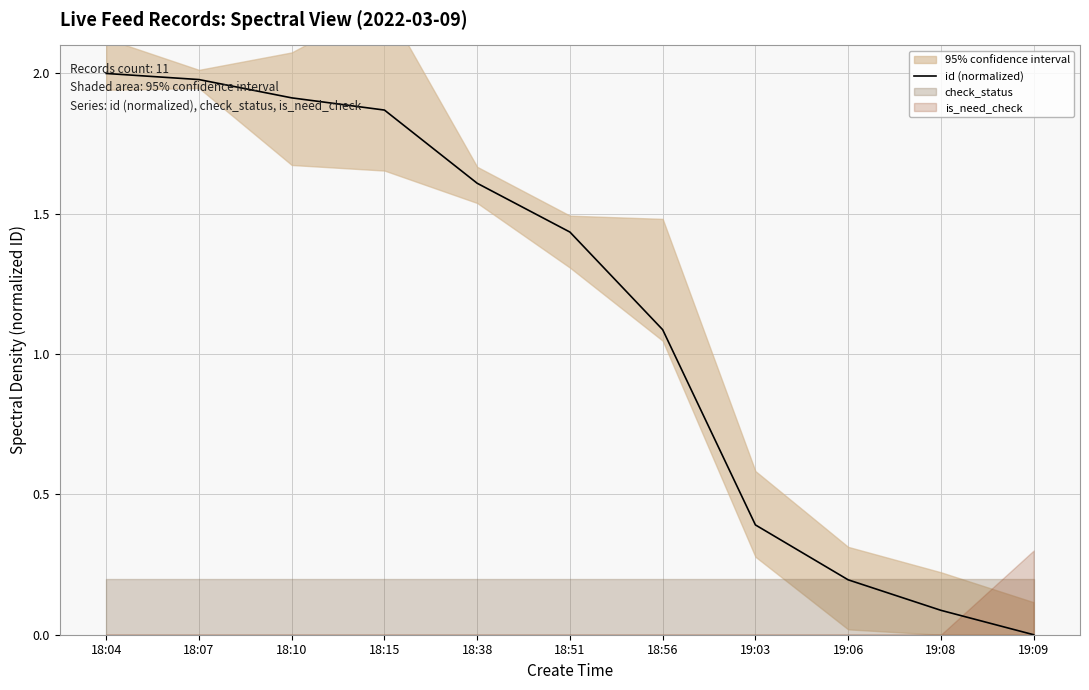

Rank the categories by value from lowest to highest.

19:09, 19:08, 19:06, 19:03, 18:56, 18:51, 18:38, 18:15, 18:10, 18:07, 18:04